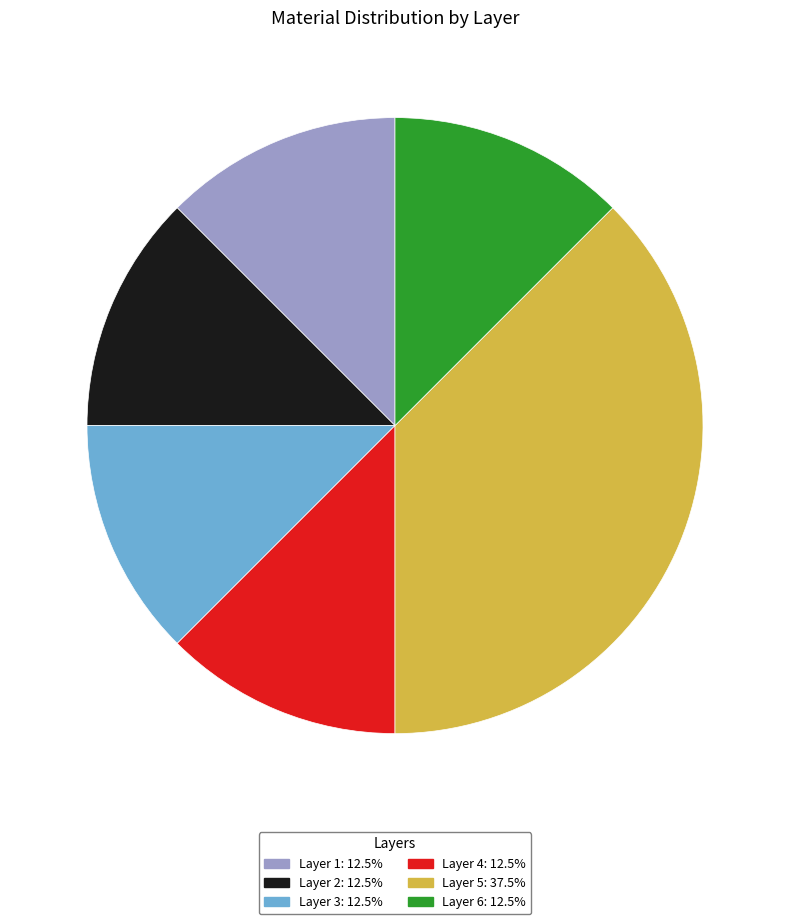

Which slice is the largest?

Layer 5